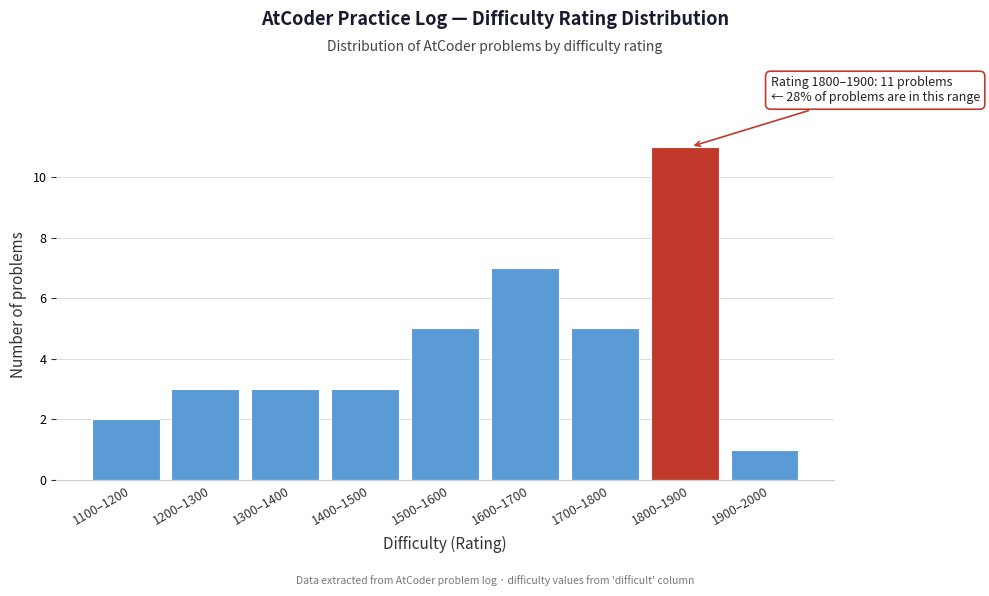

Reading left to right, transcribe all the data shown in this chart.

2	3	3	3	5	7	5	11	1